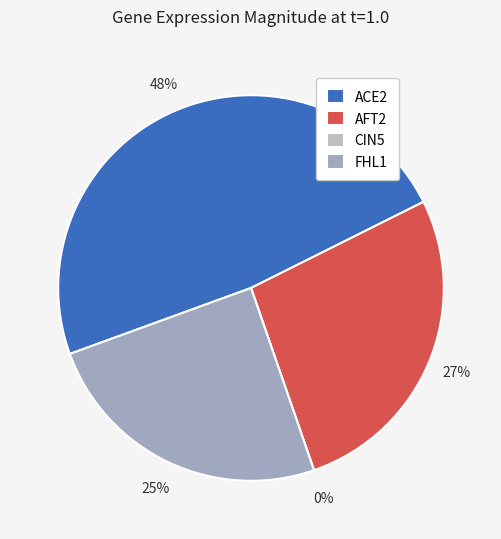

Which has a higher value, ACE2 or CIN5?

ACE2